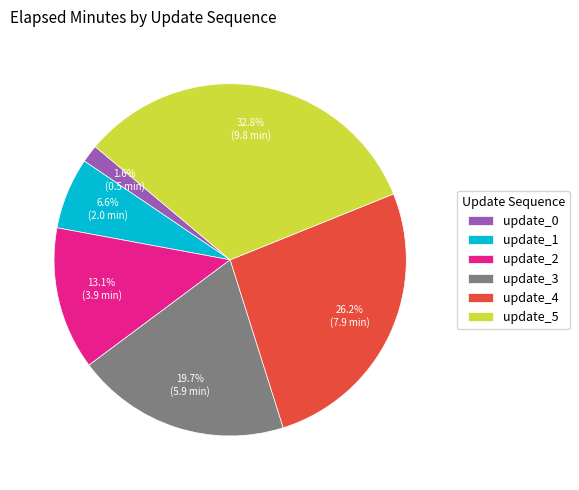

Does any single category account for the majority?

No